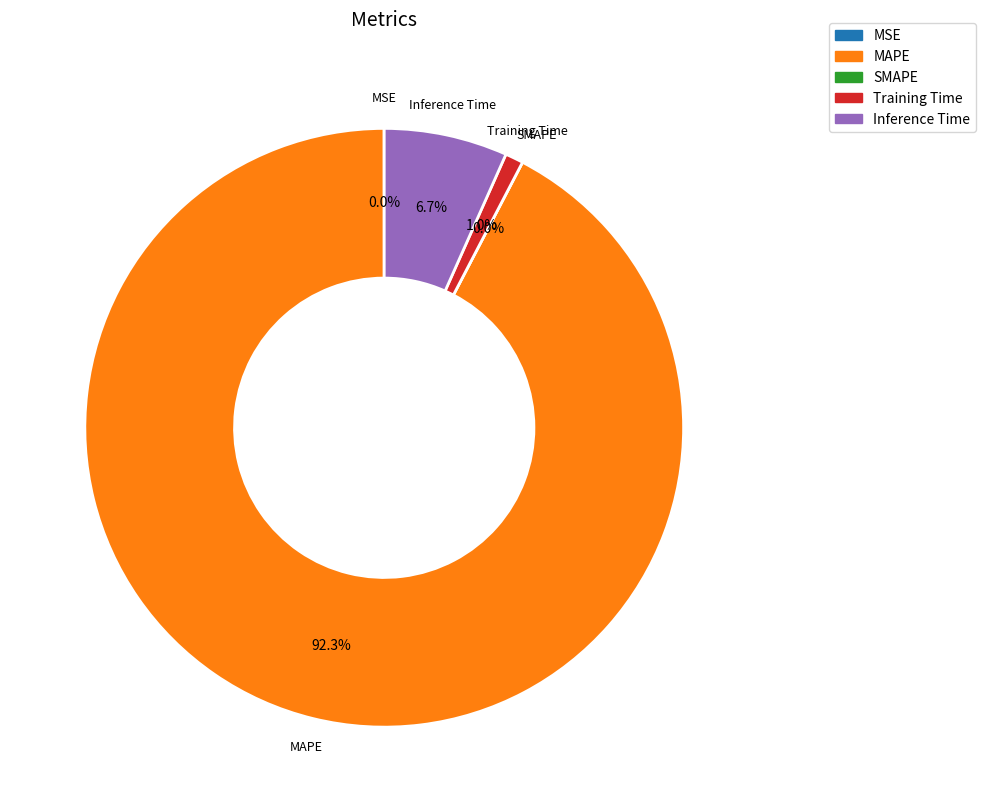

To the nearest percent, what is the difference between the MAPE and MSE slice percentages?

92%